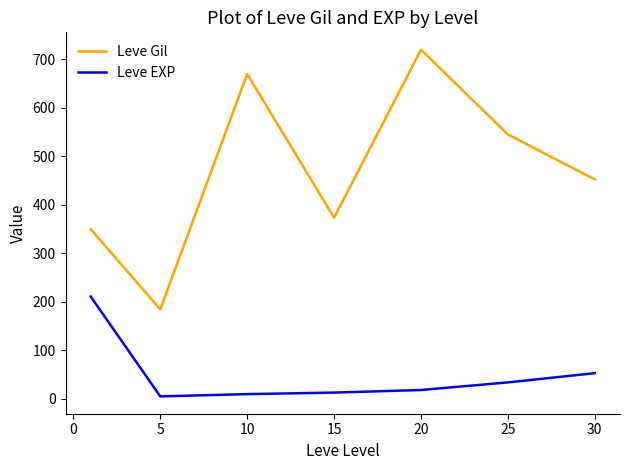

List the series in order of their overall mean, lowest first.

Leve EXP, Leve Gil